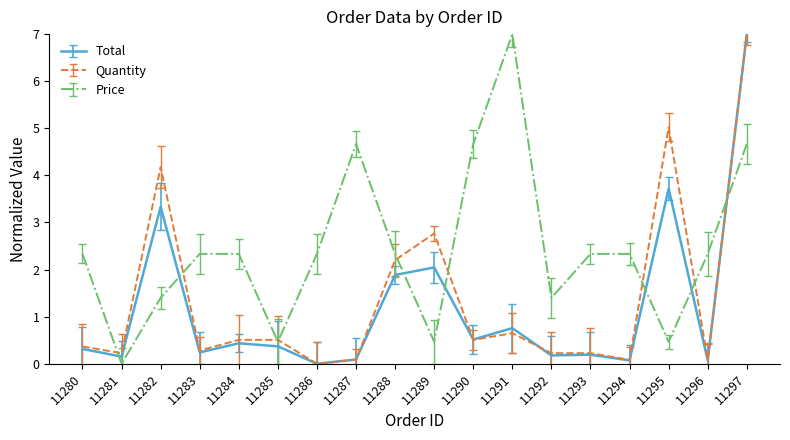

At which category does Quantity reach its first local peak?

11282